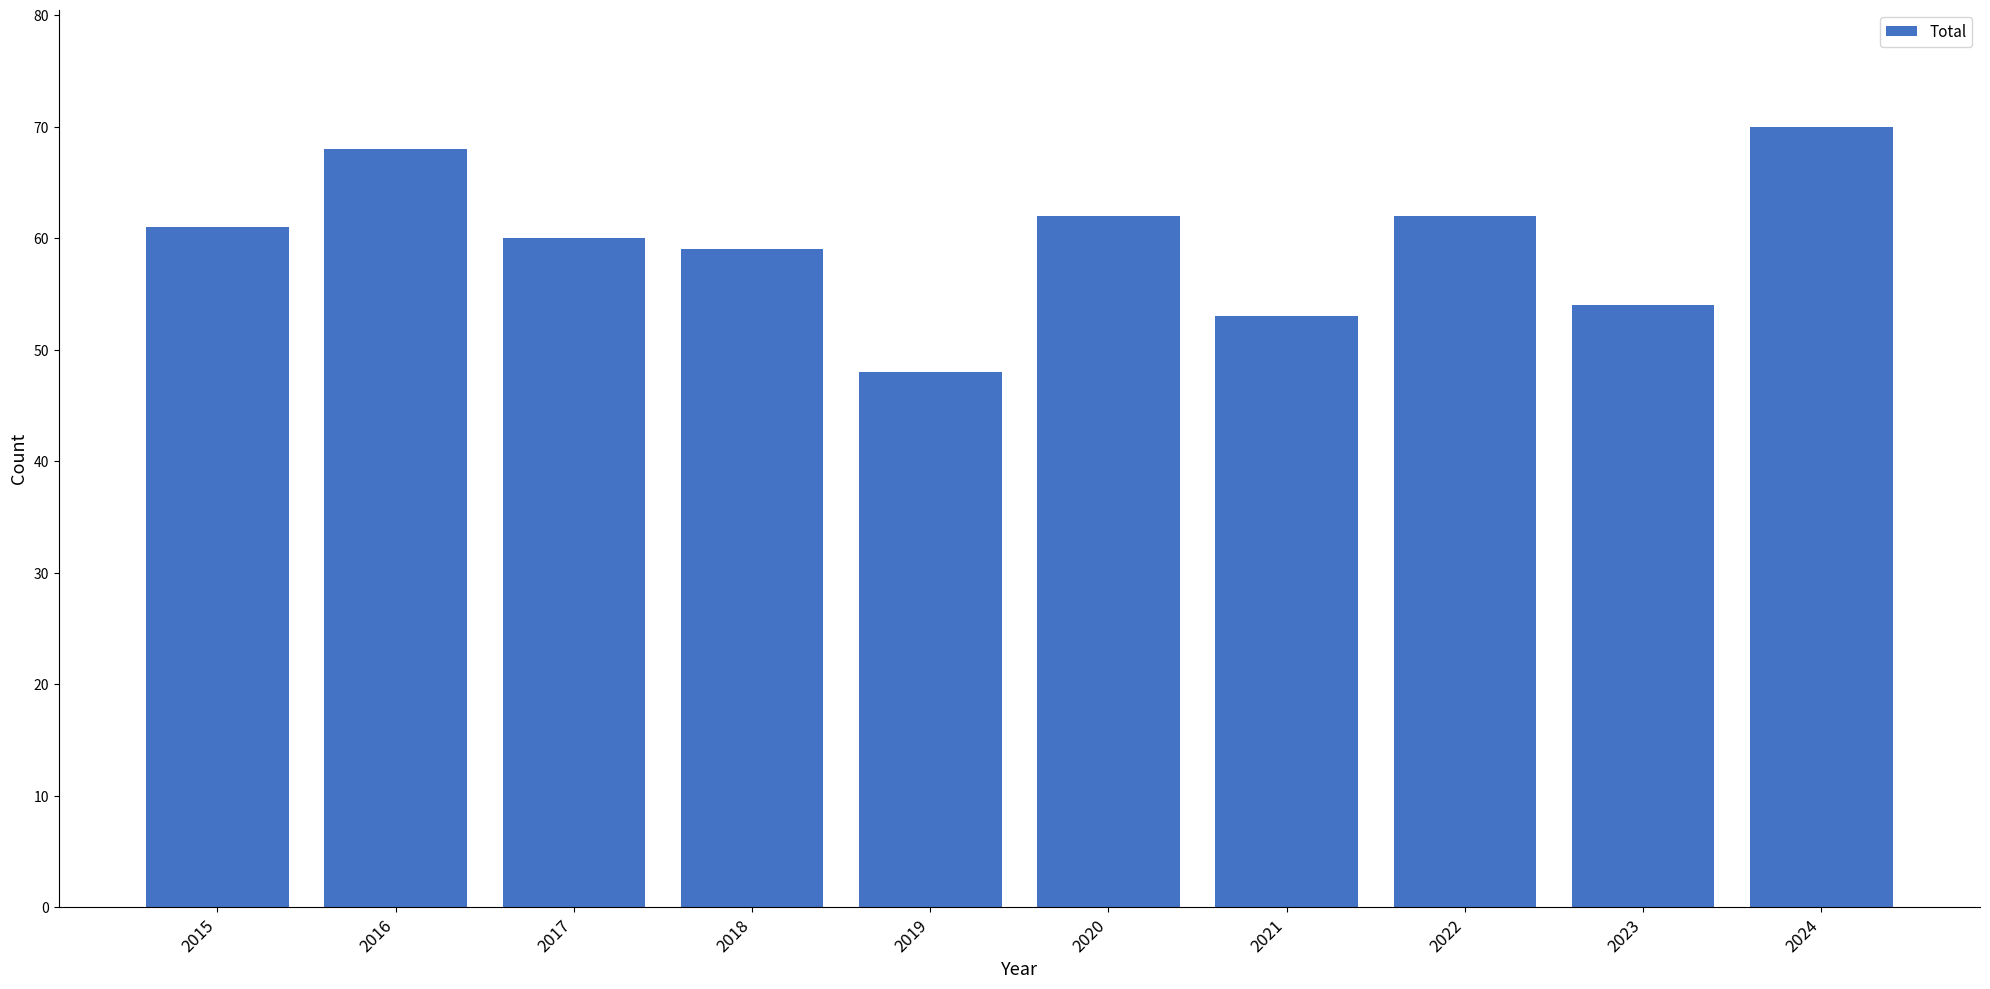

What is the difference between the maximum and minimum values?

22